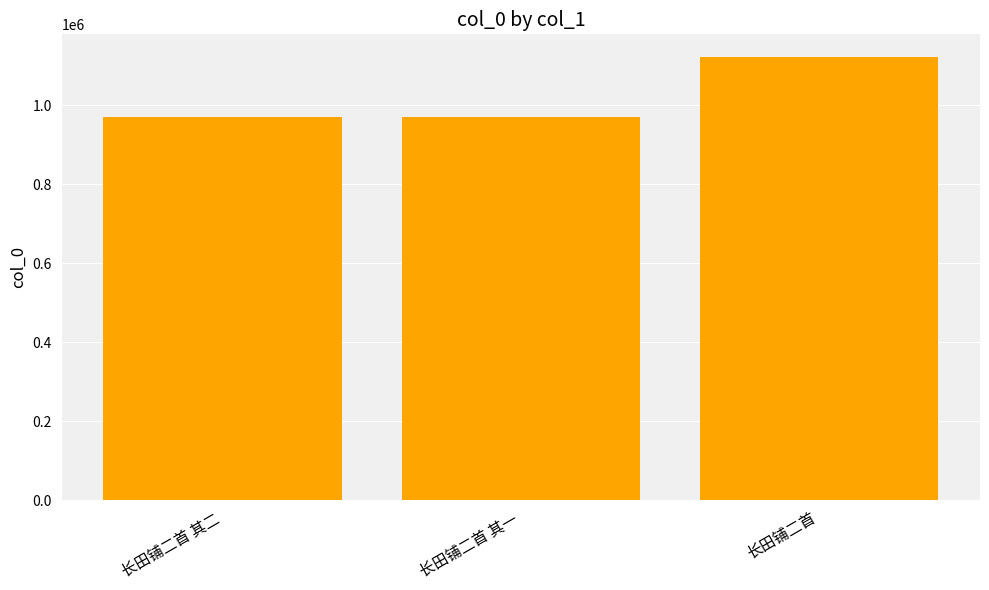

What is the change in value from 长田铺二首 其一 to 长田铺二首?

+152808